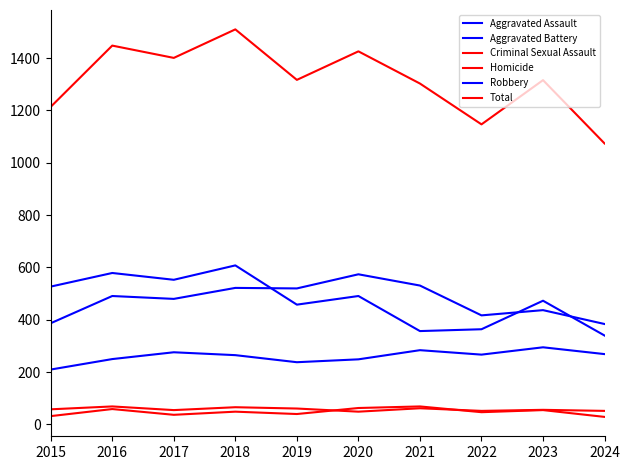

True or false: Aggravated Battery and Total intersect in this chart.

False